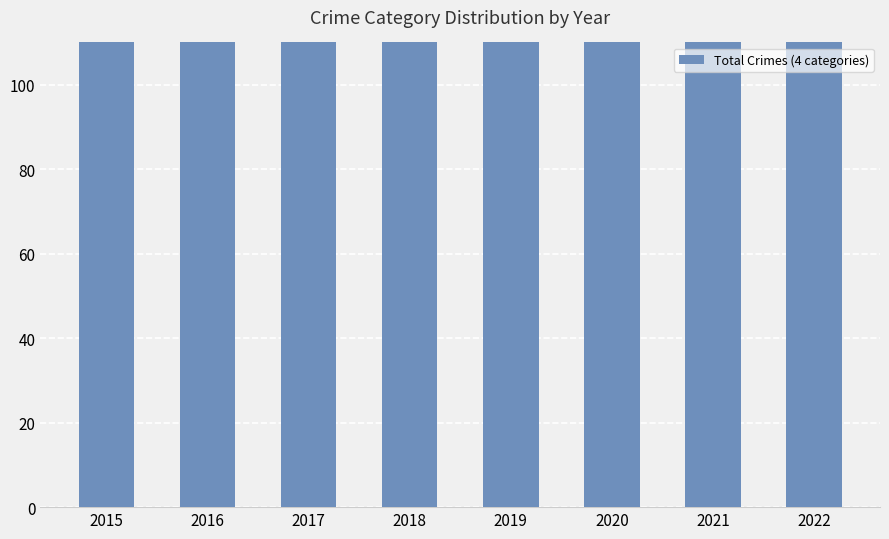

What is the value of the 5th bar from the left?

115